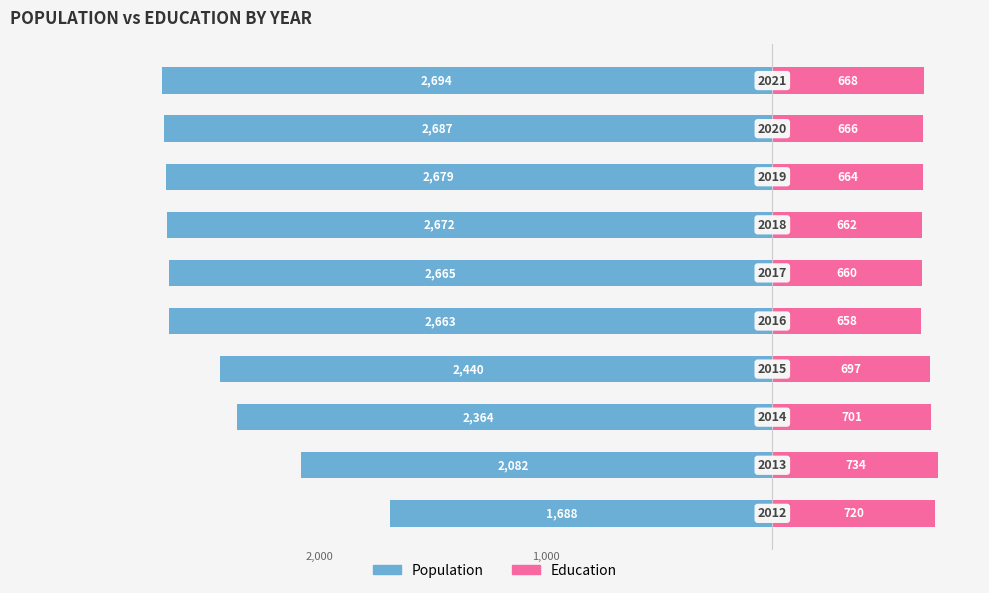

Is it true that Population equals -2082 at 1?

True